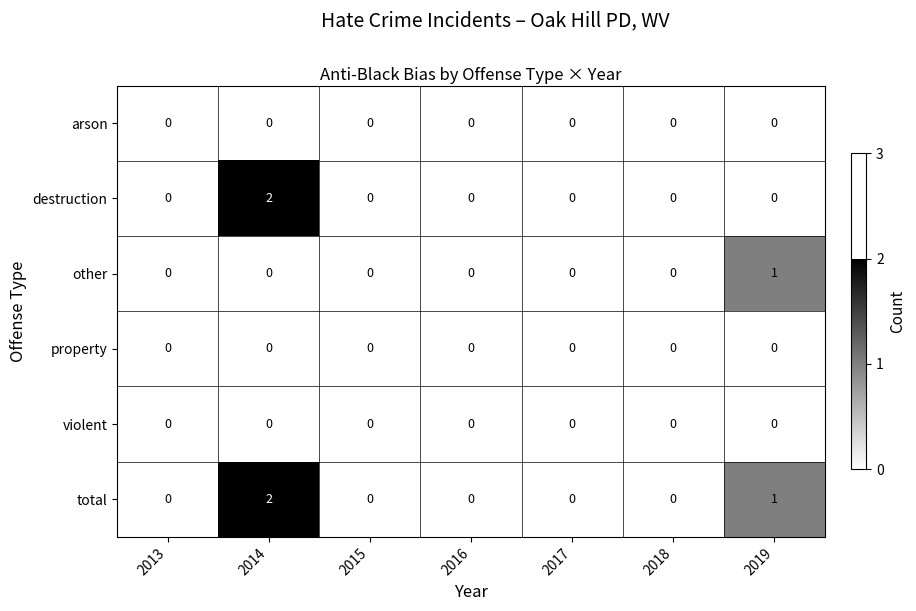

What is the total value across all series at 2014?

4